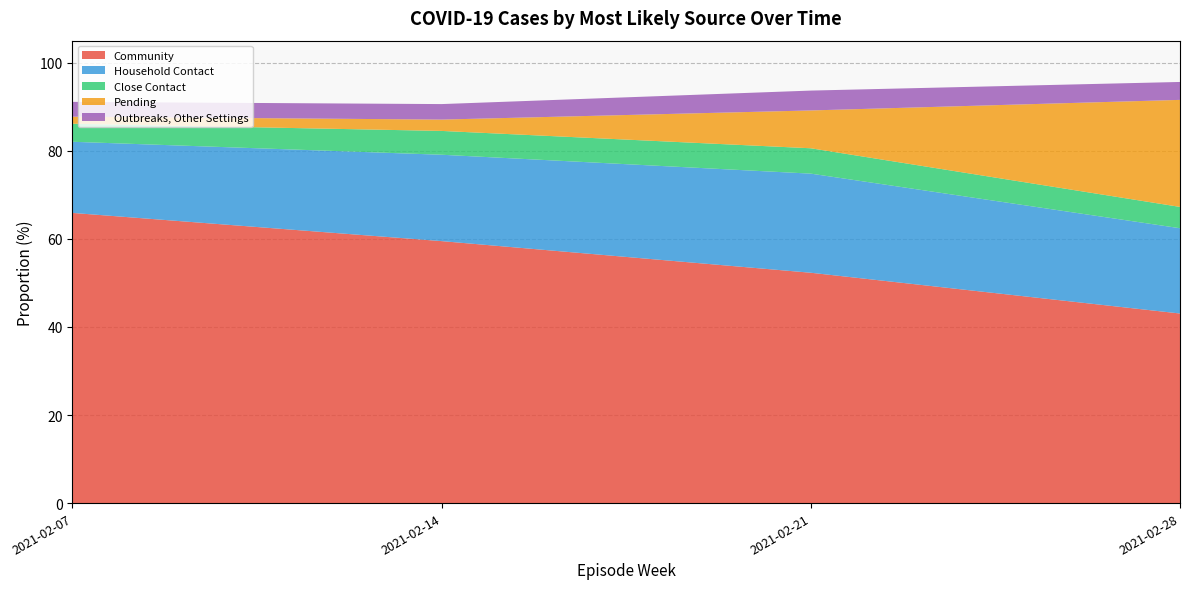

What is the total value across all series at 2021-02-21?

93.7